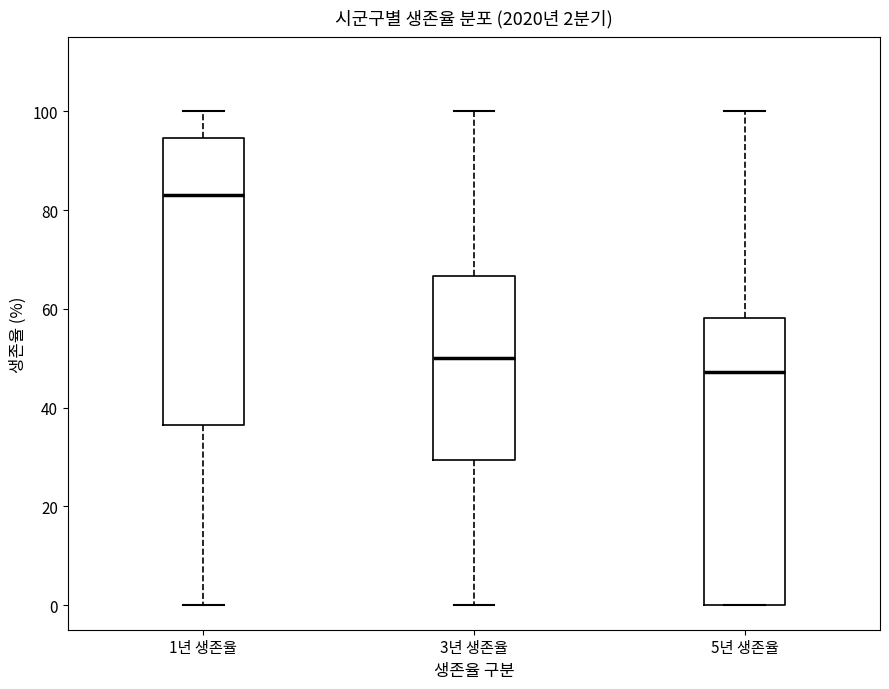

Which box's median line is the lowest?

5년 생존율